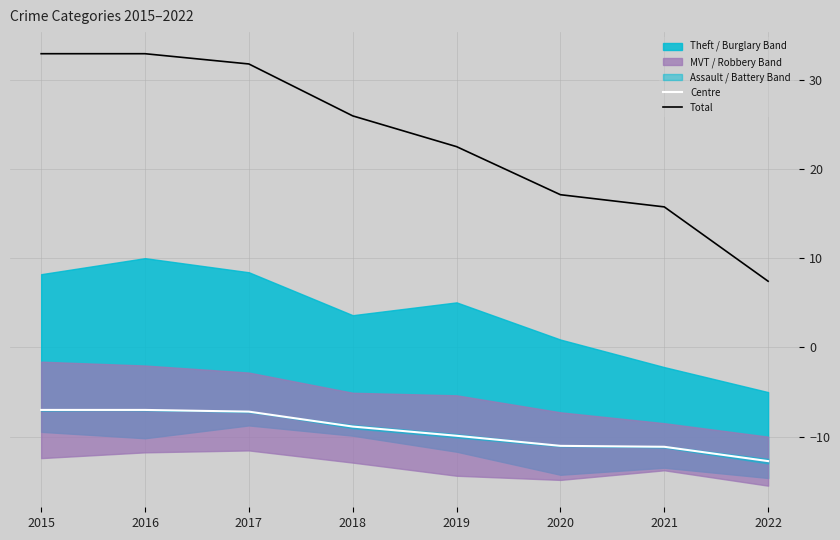

Reading left to right, what are all the values shown in this chart?

Centre: -7.0	-7.0	-7.2	-8.9	-9.9	-11.0	-11.1	-12.7
Total: 32.9	32.9	31.7	25.9	22.5	17.1	15.7	7.4